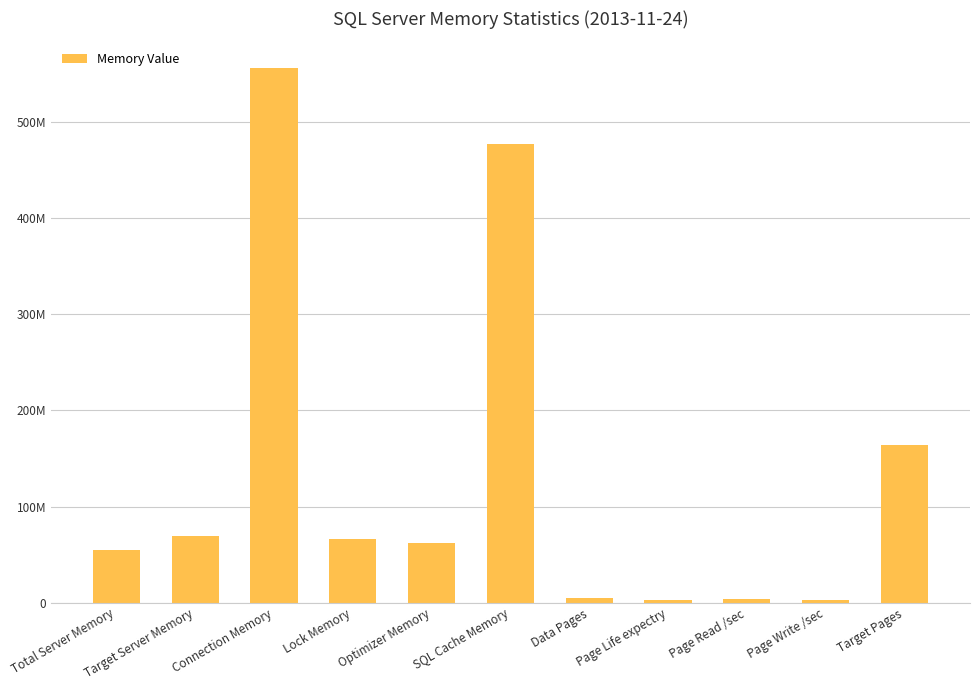

Are the bars horizontal?

No